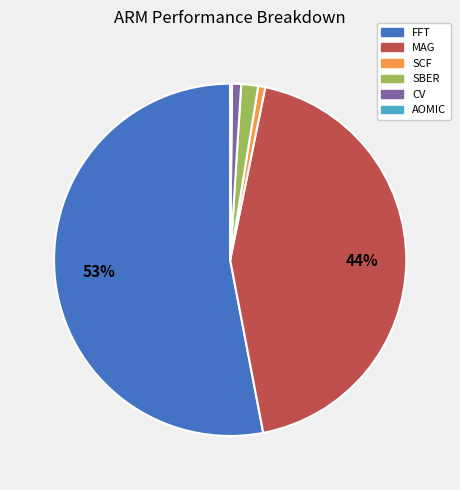

Between MAG and SBER, which is larger?

MAG